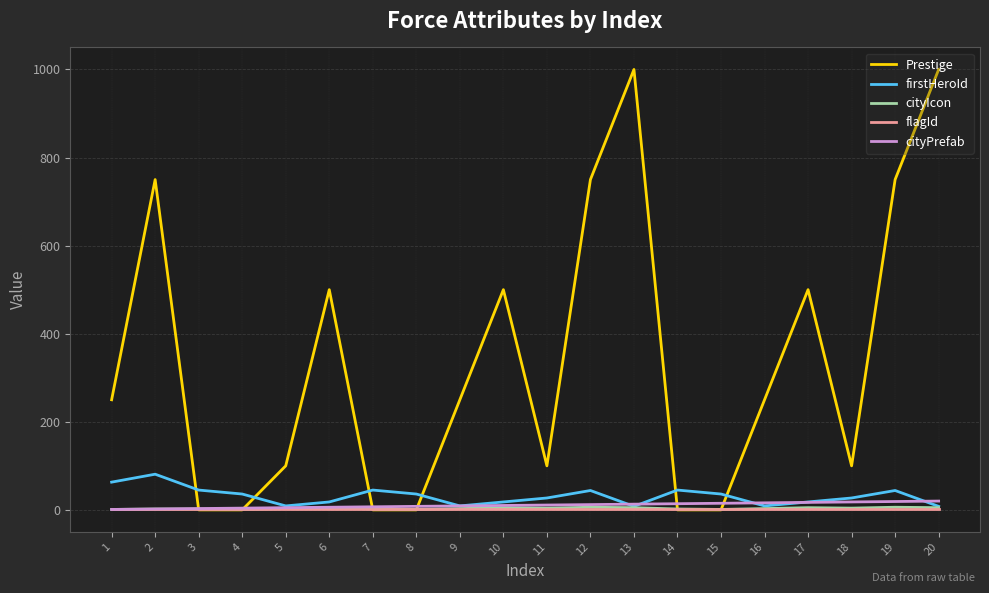

Which series has the largest range (max minus min)?

Prestige